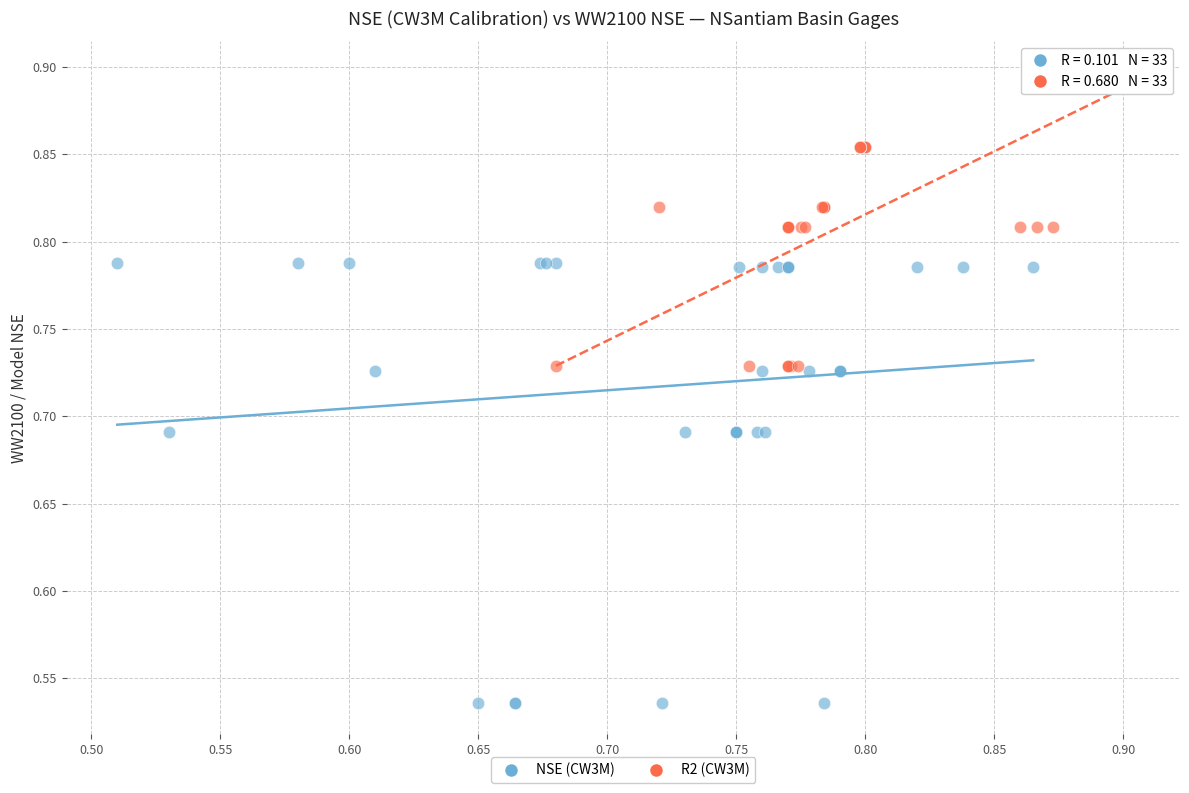

What are all the series names shown in the legend?

NSE (CW3M), R2 (CW3M)